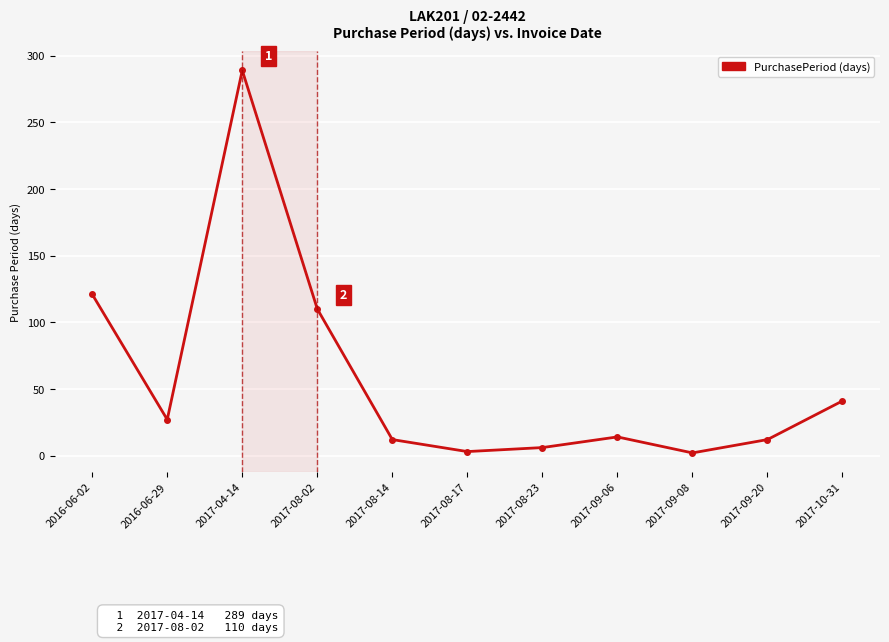

Which label corresponds to the largest value in the chart?

2017-04-14